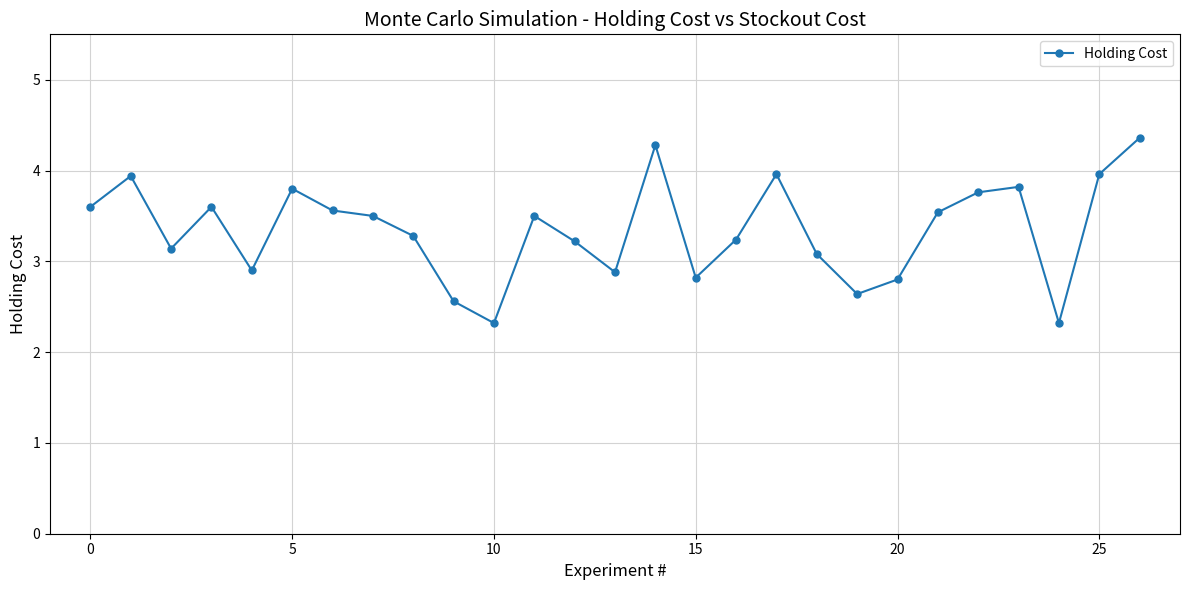

What is the minimum value shown in the chart?

2.3